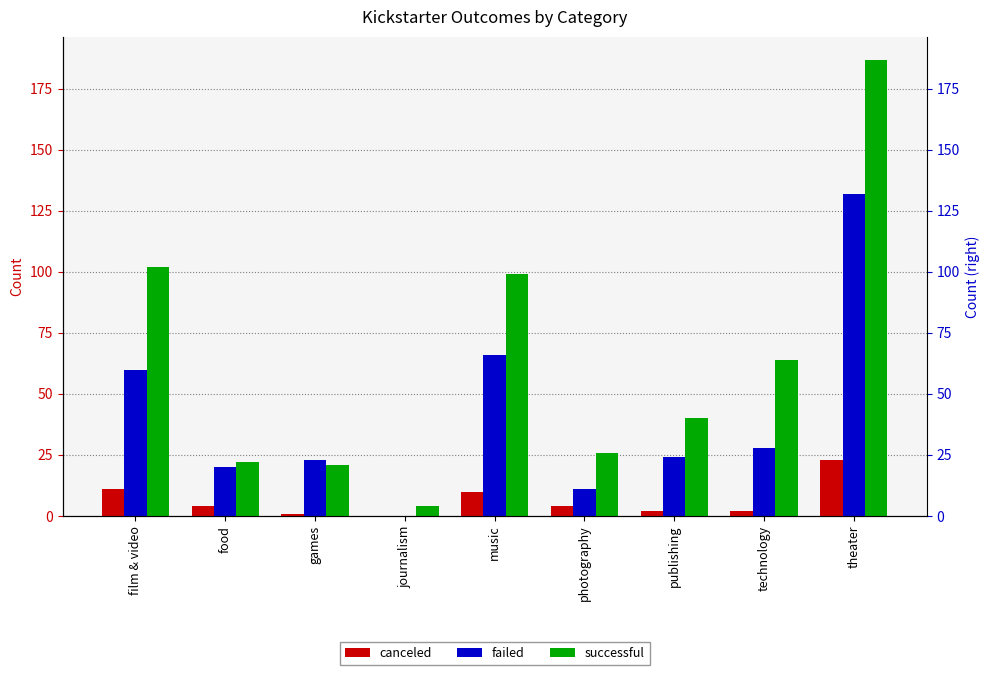

How many bars are there in total?

27